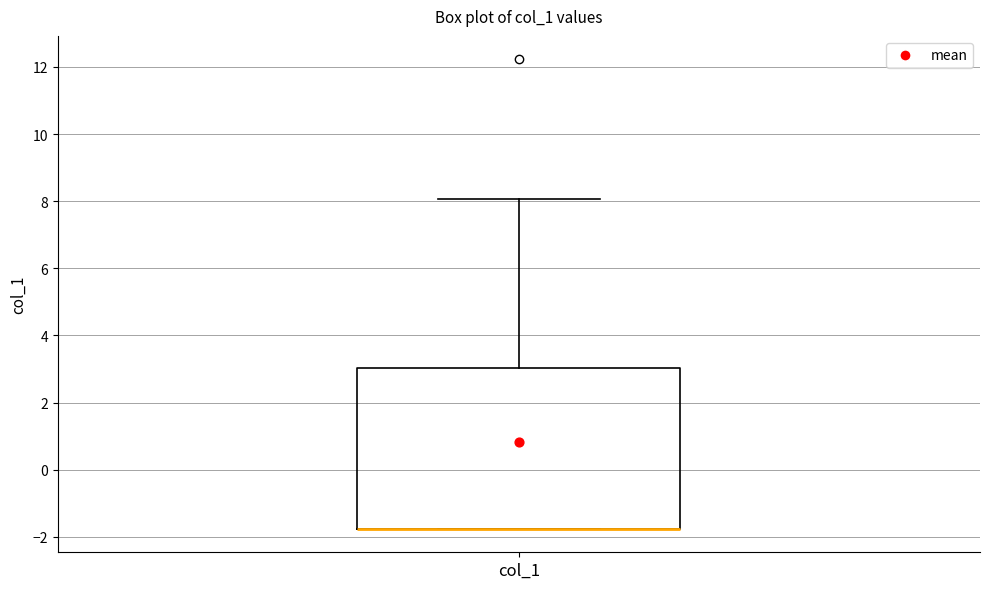

Transcribe this box plot: give where the median line is, the range the box spans, and where the two whiskers end, as read against the y-axis. The values are not printed on the chart, so give them approximately, as read against the axis.

median -1.8 (drawn on the box's lower edge), box -1.8 to 3.0, whiskers -1.8 to 8.0